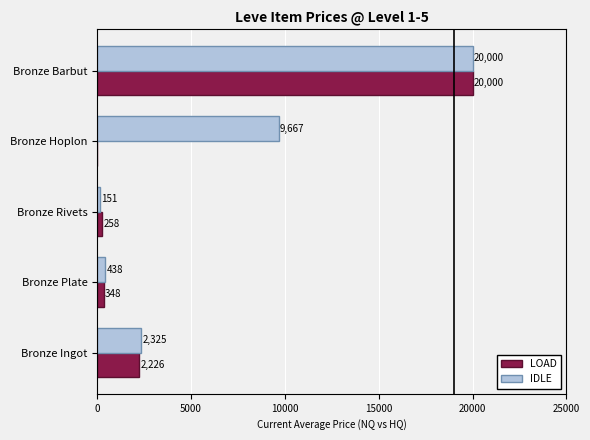

What are all the series names shown in the legend?

LOAD, IDLE